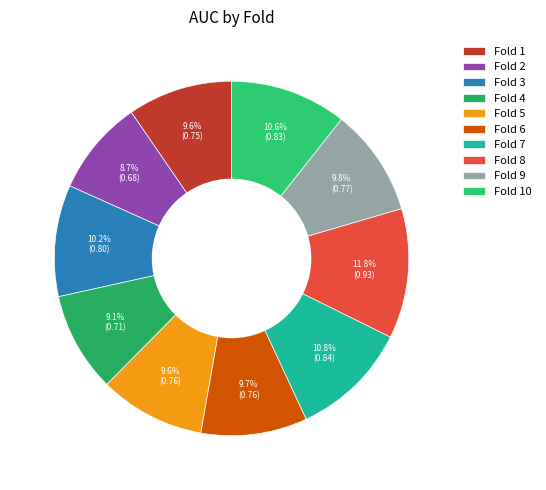

To the nearest percent, what is the average slice percentage?

10%